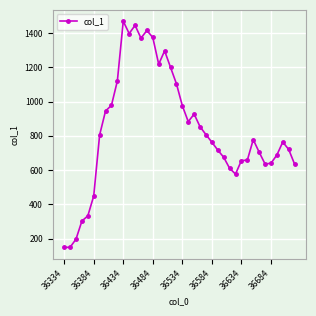

True or false: there are more than 0 points higher than both neighbors.

True